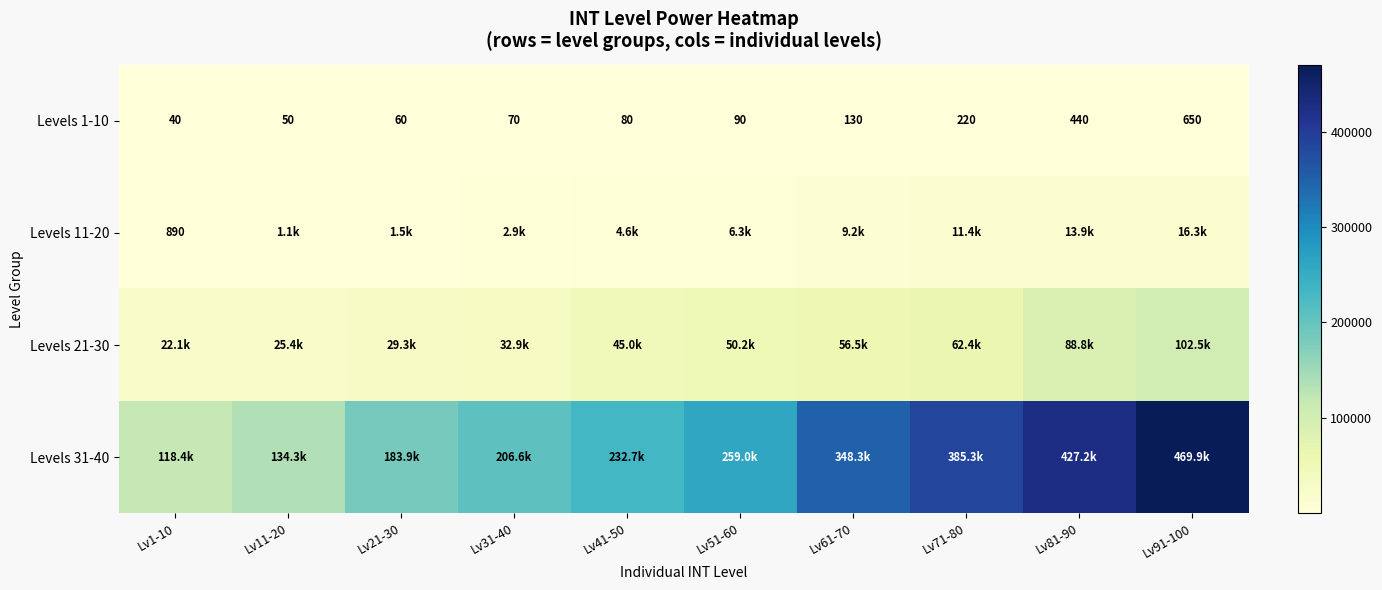

Which has a higher value, Lv71-80 or Lv41-50?

Lv71-80